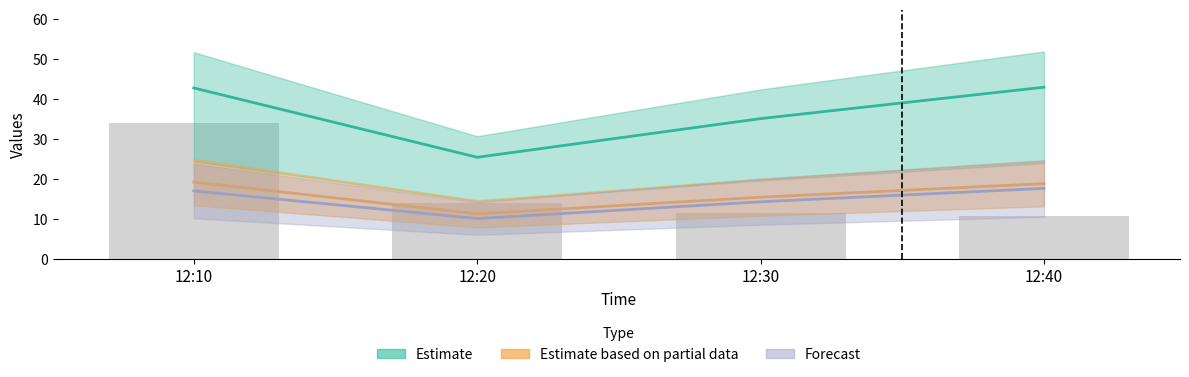

Is it true that J4 equals 35.2 at 12:30?

True